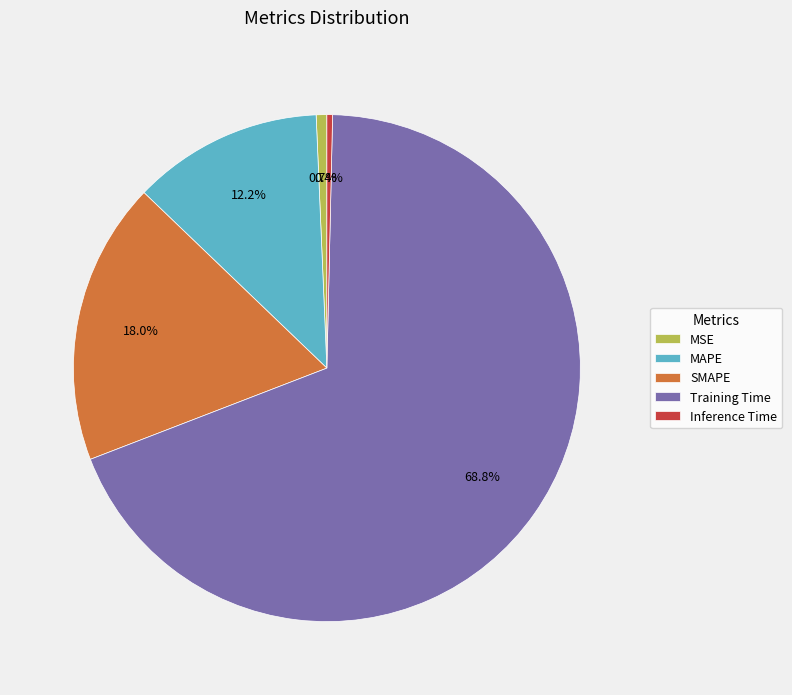

To the nearest percent, what percentage of the pie is Training Time?

69%